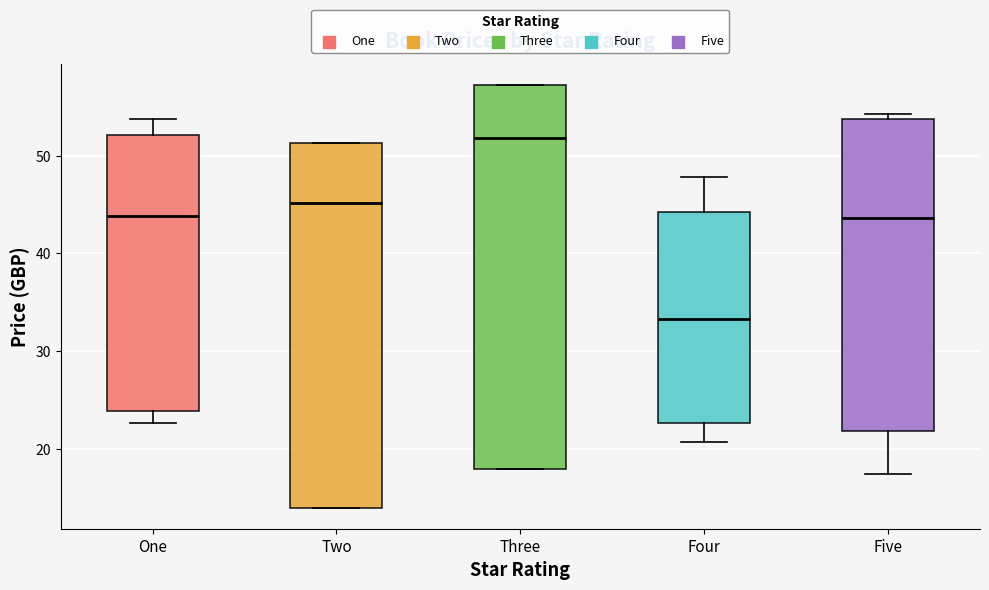

Where does the median line of the box for Two sit on the y-axis? The values are not printed on the chart, so give them approximately, as read against the axis.

45